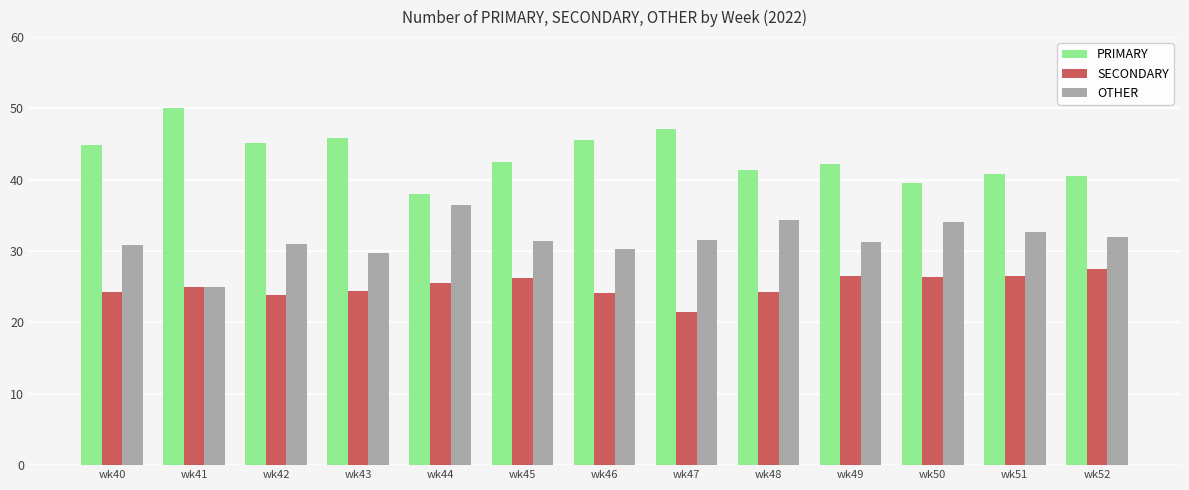

Is it true that SECONDARY equals 16.4 at wk46?

False